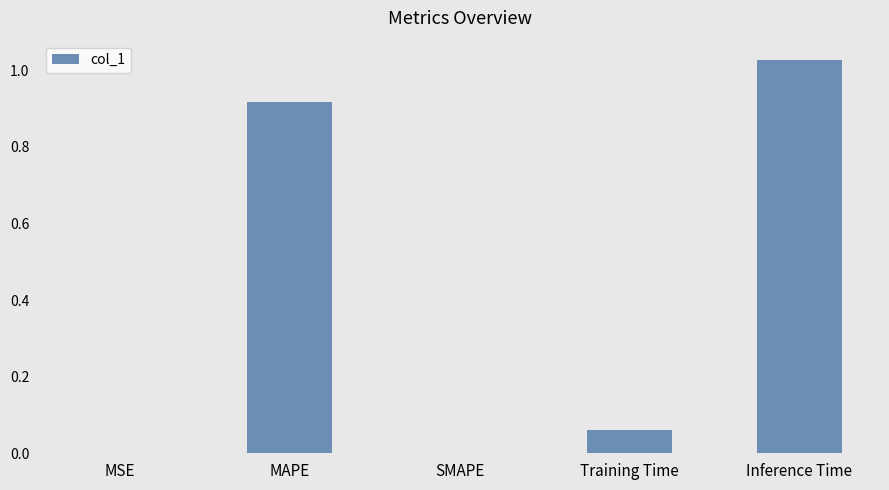

Are the bars grouped side by side (vs. stacked)?

No